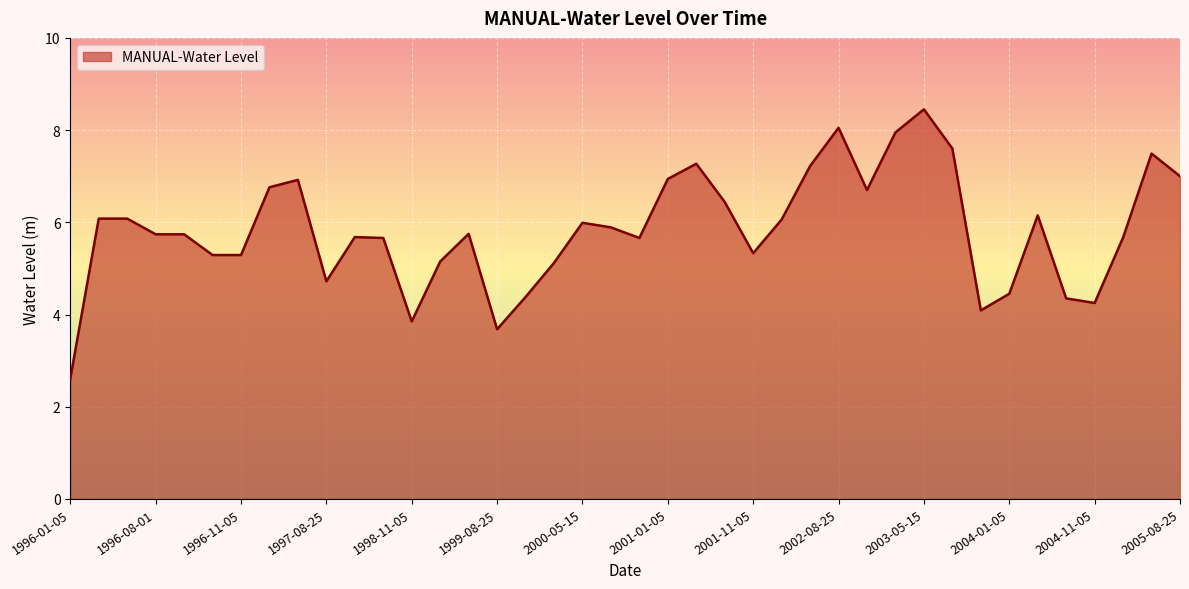

How many series are shown in this chart?

1